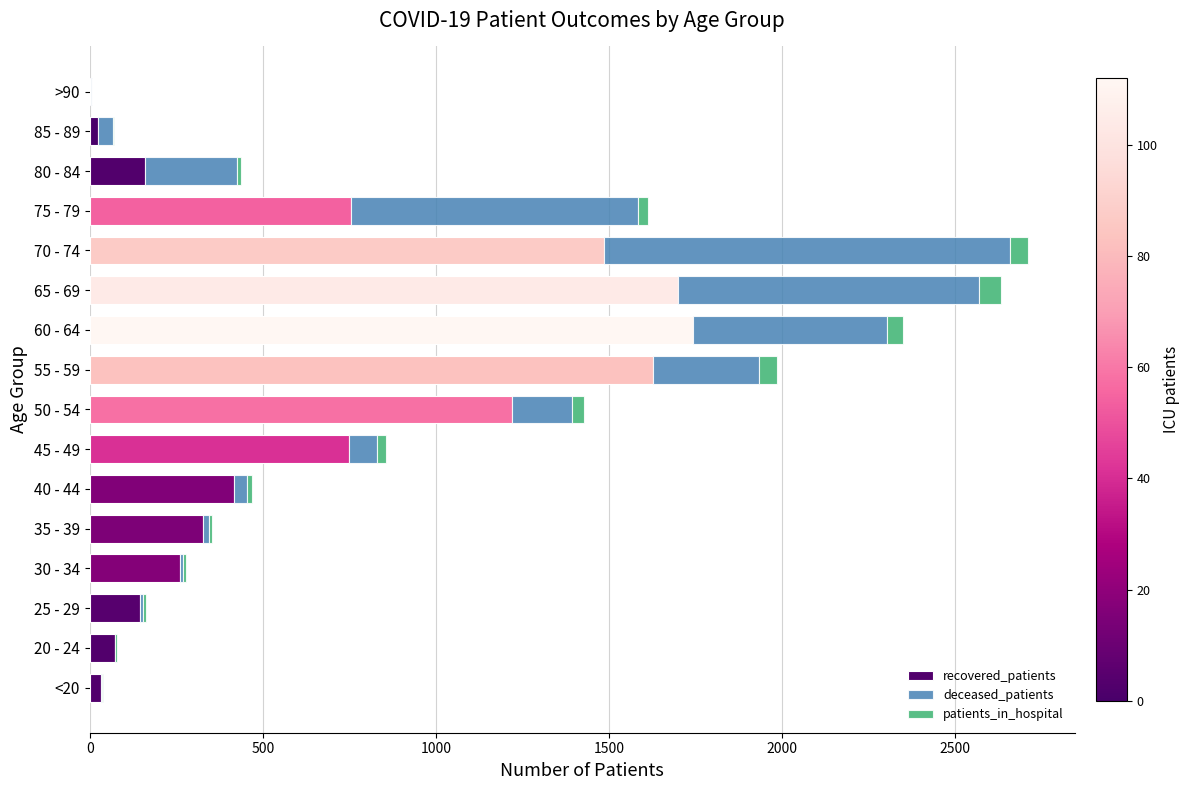

What is the average value of the recovered_patients series?

670